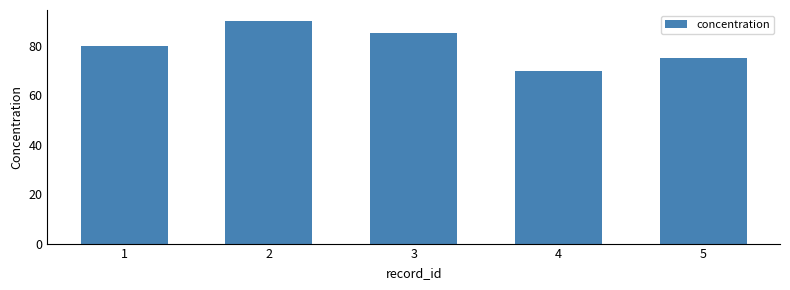

List the labels in order of value, smallest first.

4, 5, 1, 3, 2